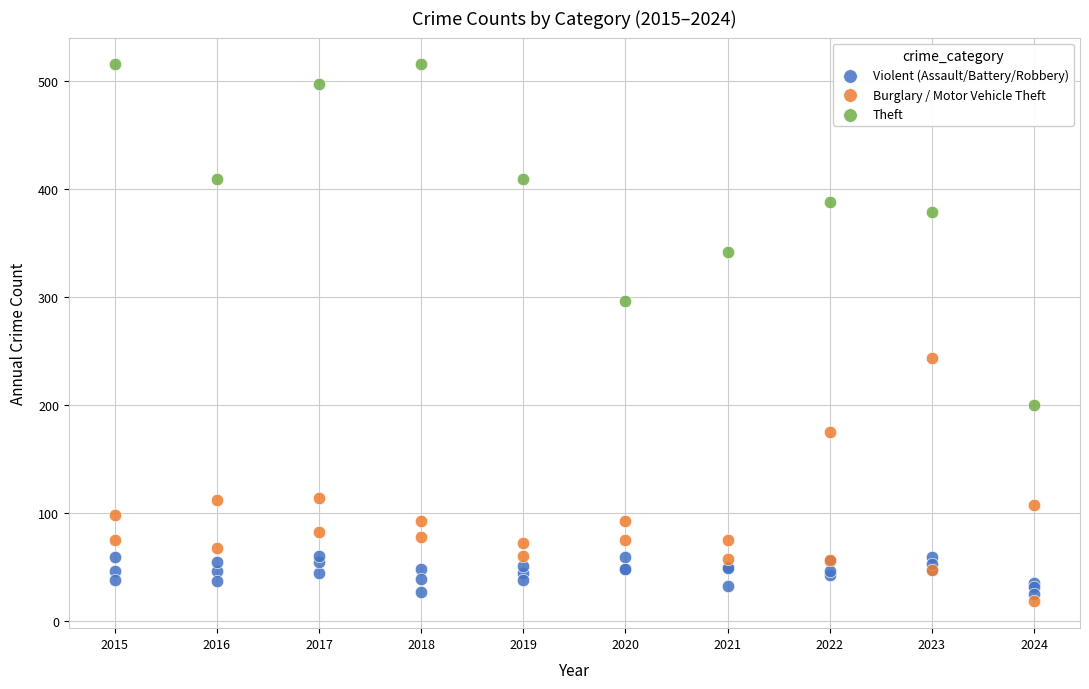

Which series reaches the maximum Y coordinate?

Theft